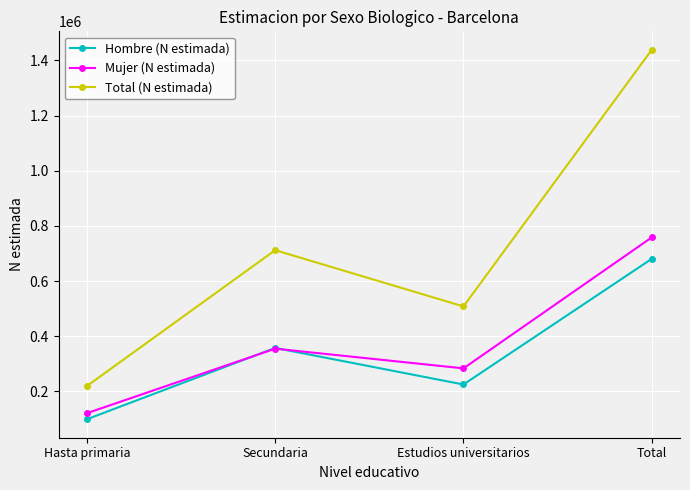

Between Hasta primaria and Estudios universitarios, which series saw the biggest shift?

Total (N estimada)